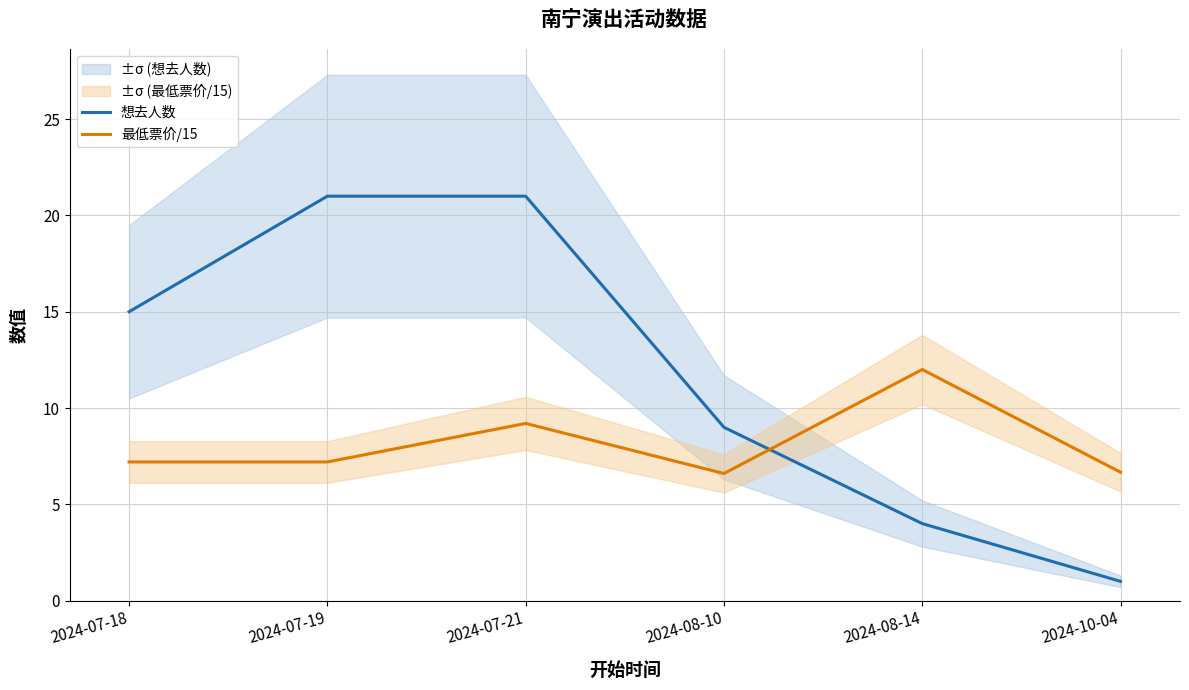

Rank the categories by 最低票价/15 value from highest to lowest.

2024-08-14, 2024-07-21, 2024-07-18, 2024-07-19, 2024-10-04, 2024-08-10